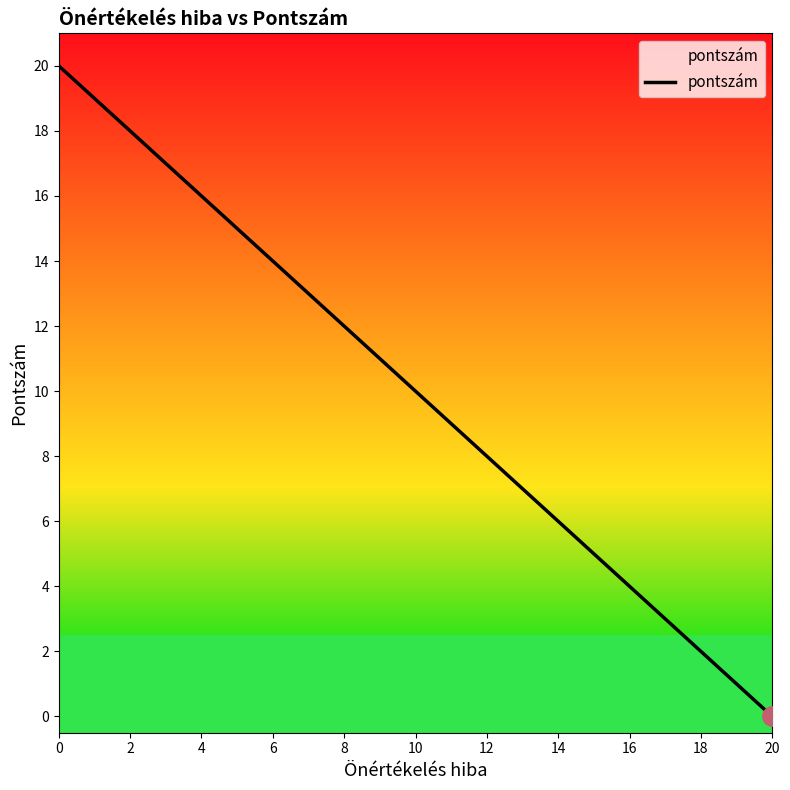

Rank the categories by value from lowest to highest.

20, 18, 16, 14, 12, 10, 8, 6, 4, 2, 0